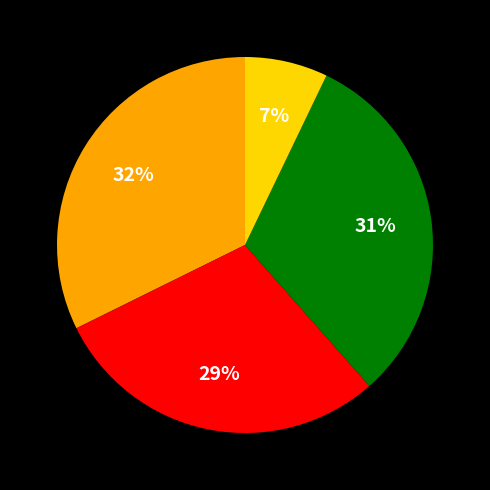

To the nearest percent, what is the average slice percentage?

25%